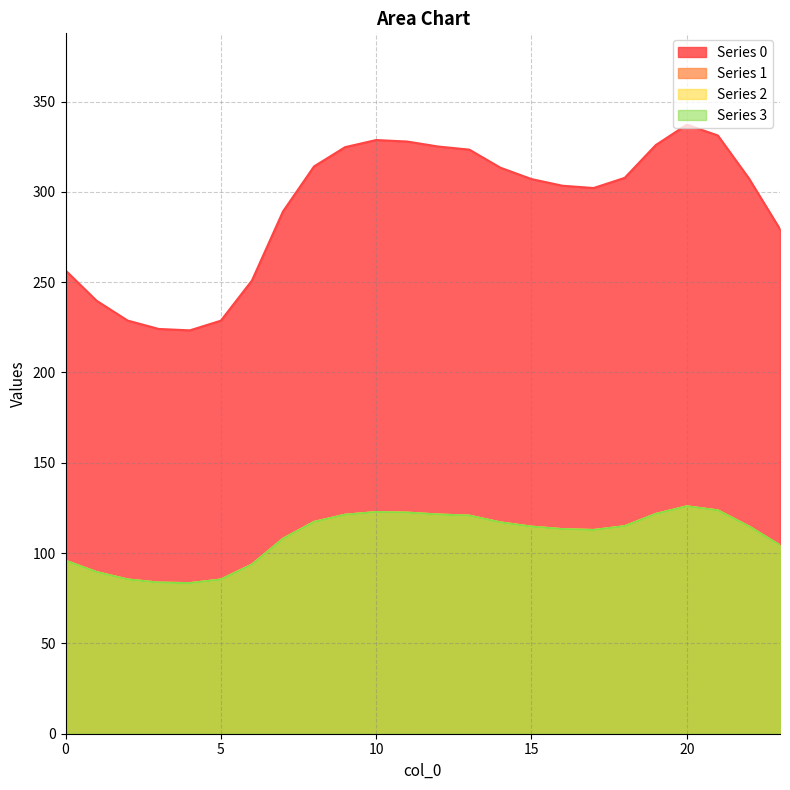

What is the difference between the maximum and second lowest values in the 0 series?

113.1